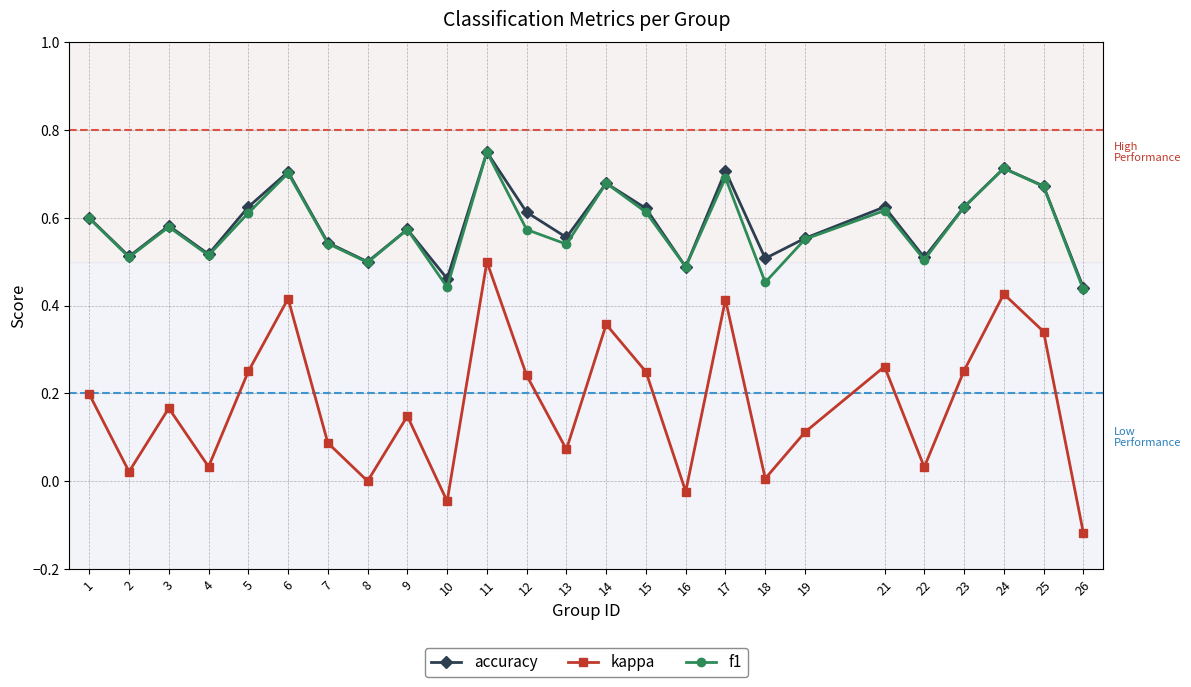

Which series has the widest spread of values?

kappa